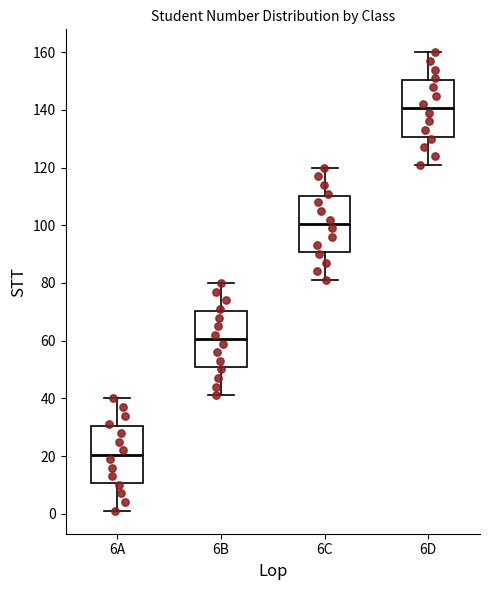

Reading left to right, transcribe this box plot: for each box, give where its median line is, the range the box spans, and where its two whiskers end, as read against the y-axis. The values are not printed on the chart, so give them approximately, as read against the axis.

6A: median 20, box 10 to 30, whiskers 2 to 40
6B: median 60, box 50 to 70, whiskers 42 to 80
6C: median 100, box 90 to 110, whiskers 82 to 120
6D: median 140, box 130 to 150, whiskers 122 to 160